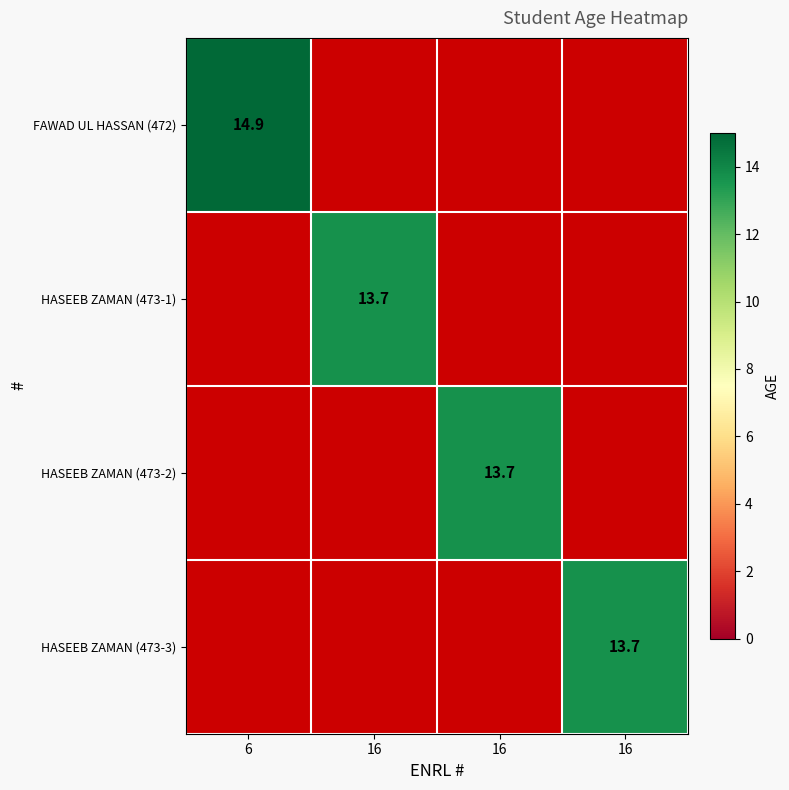

At which label is FAWAD UL HASSAN (472) closest to 14?

6